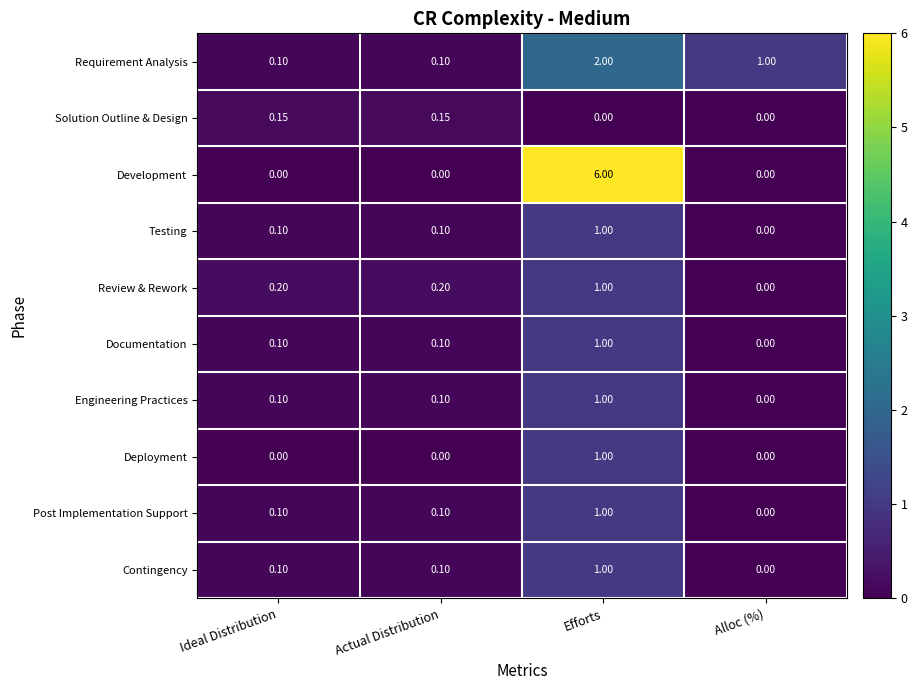

What is the spread (max minus min) of values at Ideal Distribution?

0.2